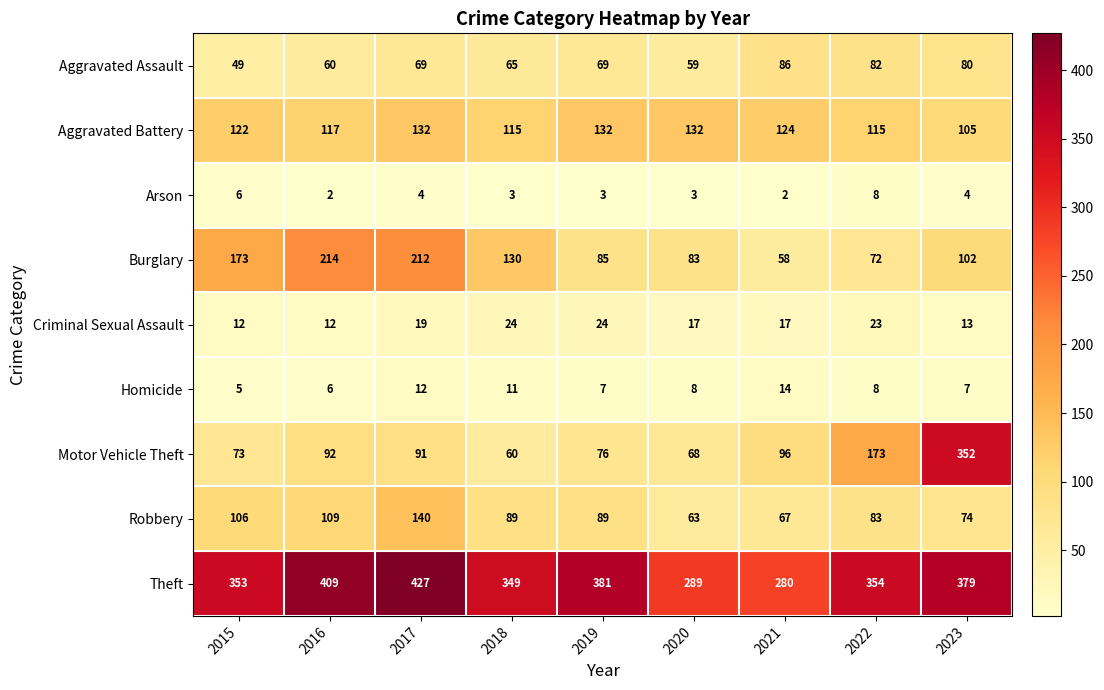

At which label does Burglary first exceed 102?

2015